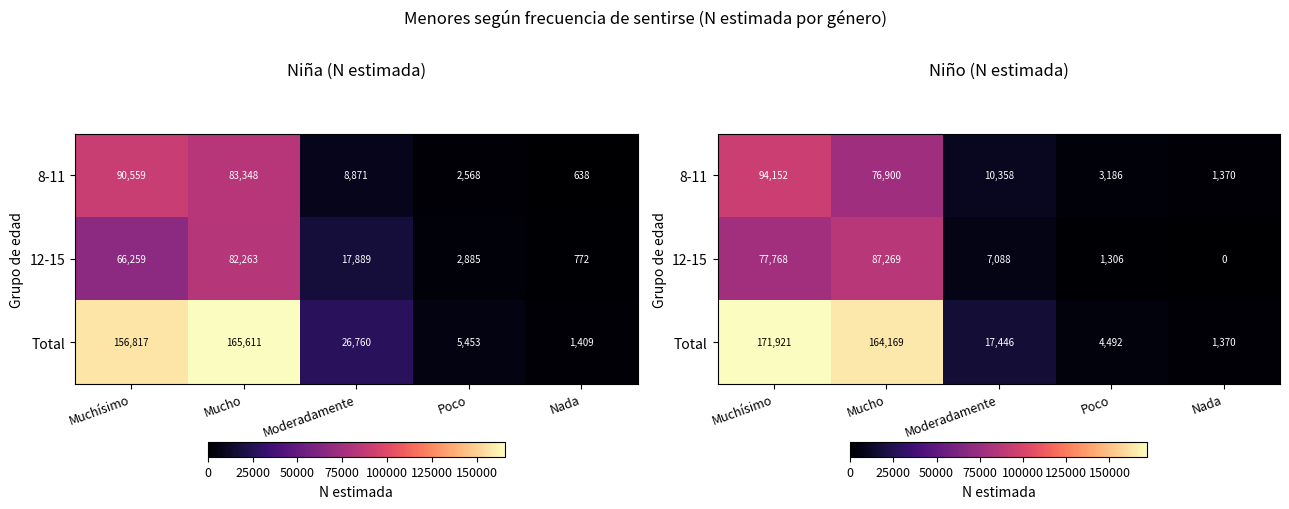

The value of Total at Muchísimo is 171921. True or false?

True